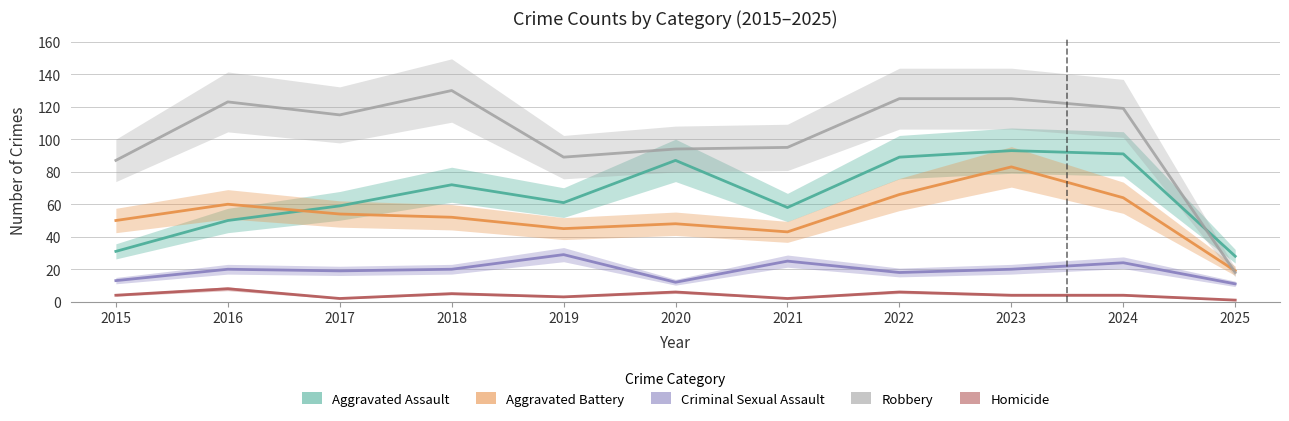

True or false: Aggravated Assault has more than 1 points higher than both neighbors.

True